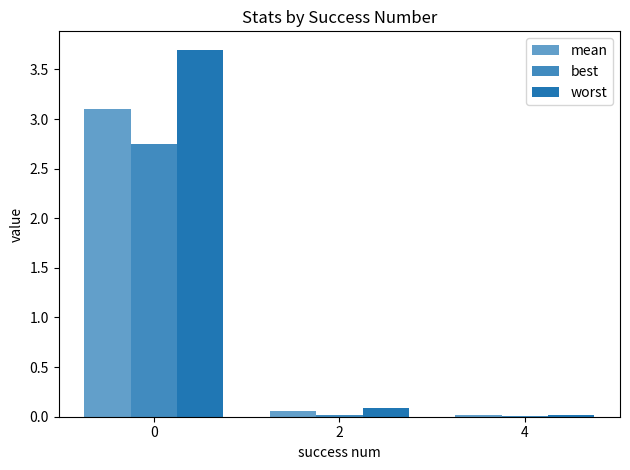

How many series are shown in this chart?

3